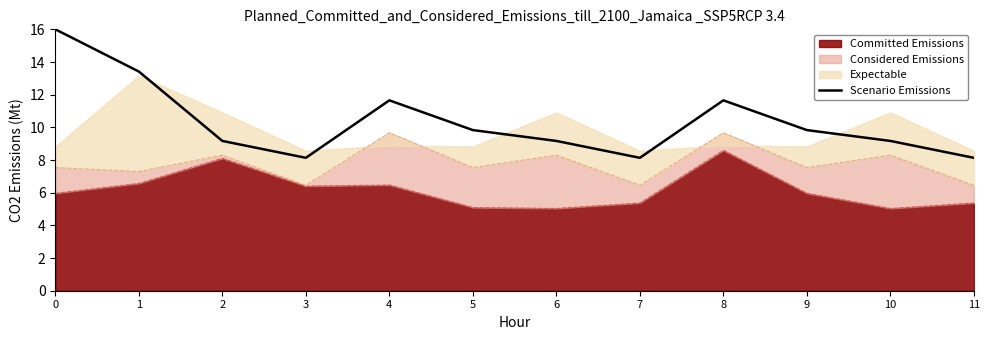

Reading left to right, transcribe all the data shown in this chart.

16.0	13.4	9.2	8.1	11.7	9.8	9.2	8.1	11.7	9.8	9.2	8.1